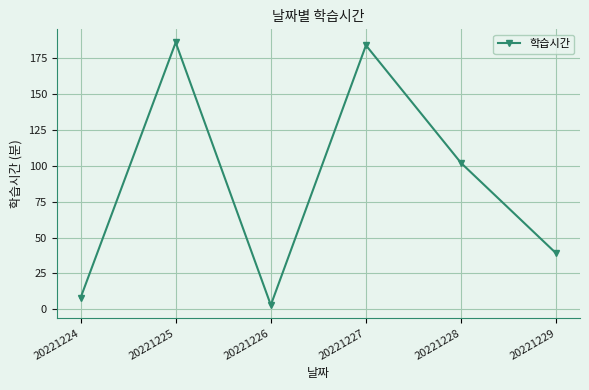

Reading left to right, what are all the values shown in this chart?

20221224=8	20221225=186	20221226=3	20221227=184	20221228=102	20221229=39